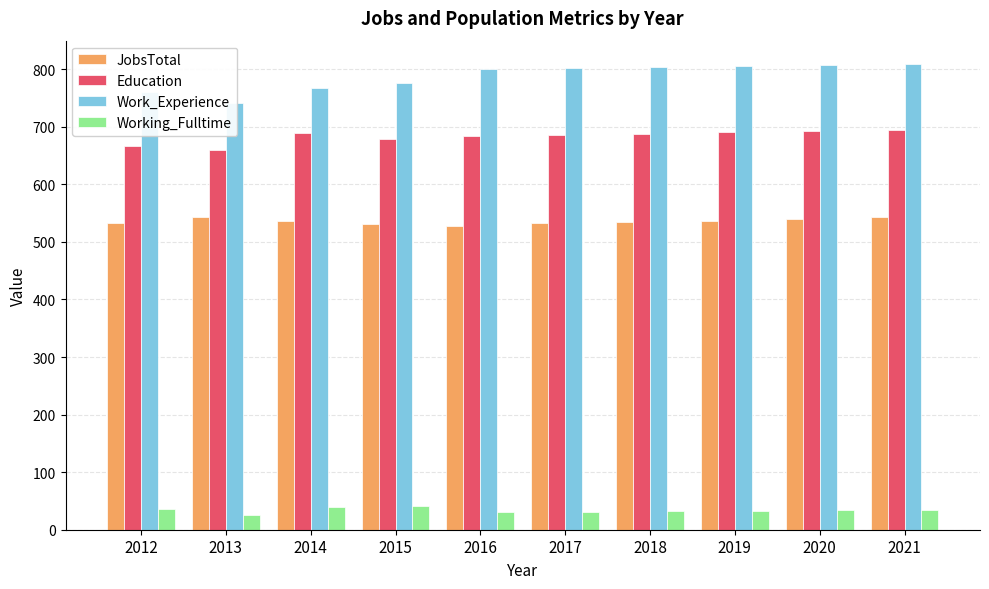

How many values in the JobsTotal series are below 536?

5